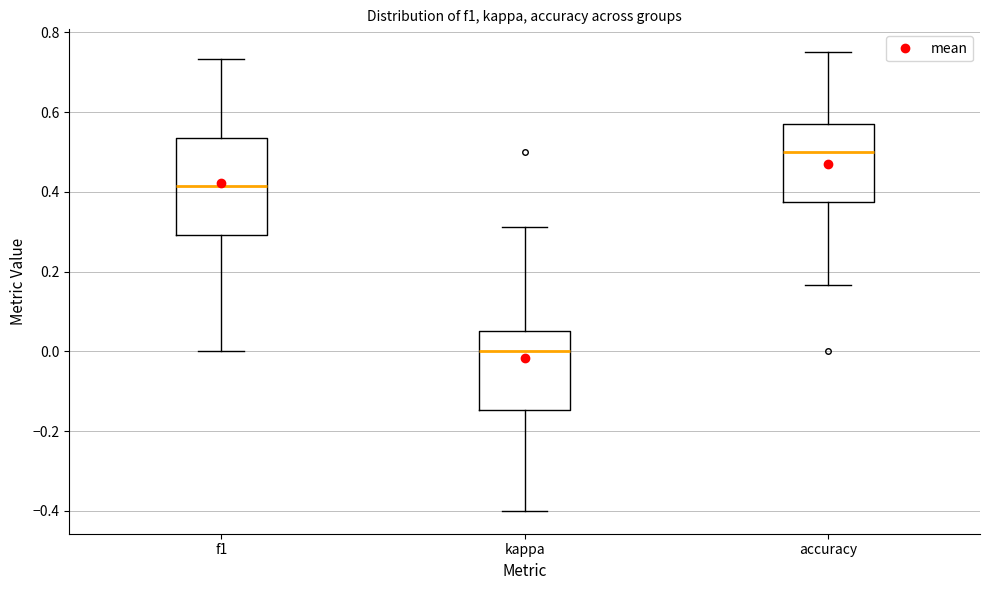

Reading left to right, transcribe this box plot: for each box, give where its median line is, the range the box spans, and where its two whiskers end, as read against the y-axis. The values are not printed on the chart, so give them approximately, as read against the axis.

f1: median 0.42, box 0.30 to 0.54, whiskers 0.00 to 0.74
kappa: median 0.00, box -0.14 to 0.06, whiskers -0.40 to 0.32
accuracy: median 0.50, box 0.38 to 0.56, whiskers 0.16 to 0.76